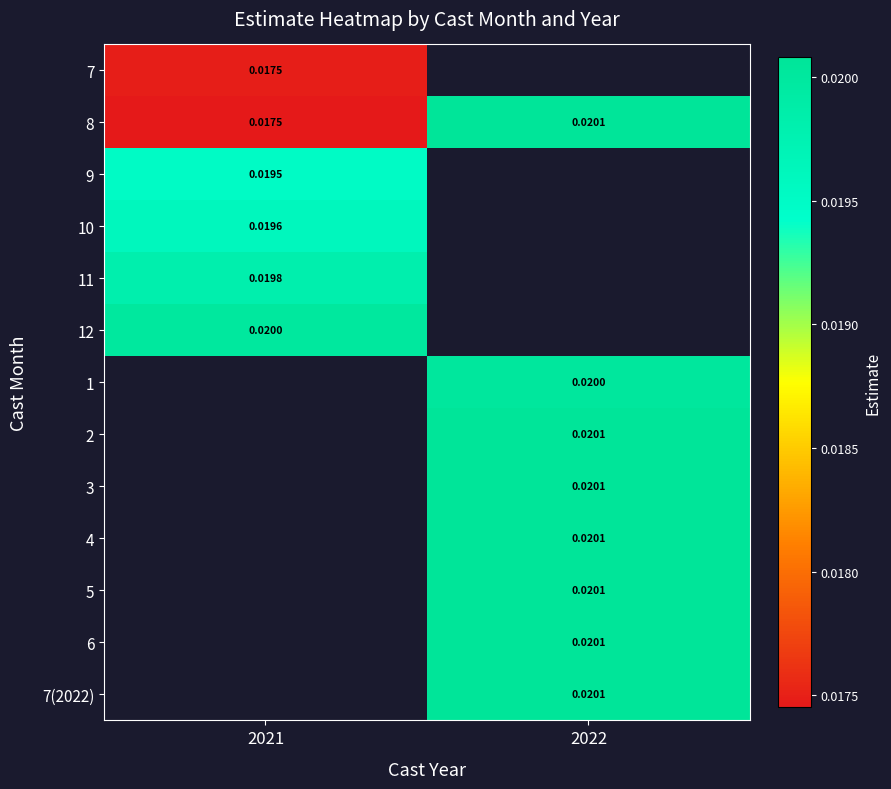

Is the value of 12 at 2022 greater than the value of 10 at 2021?

No